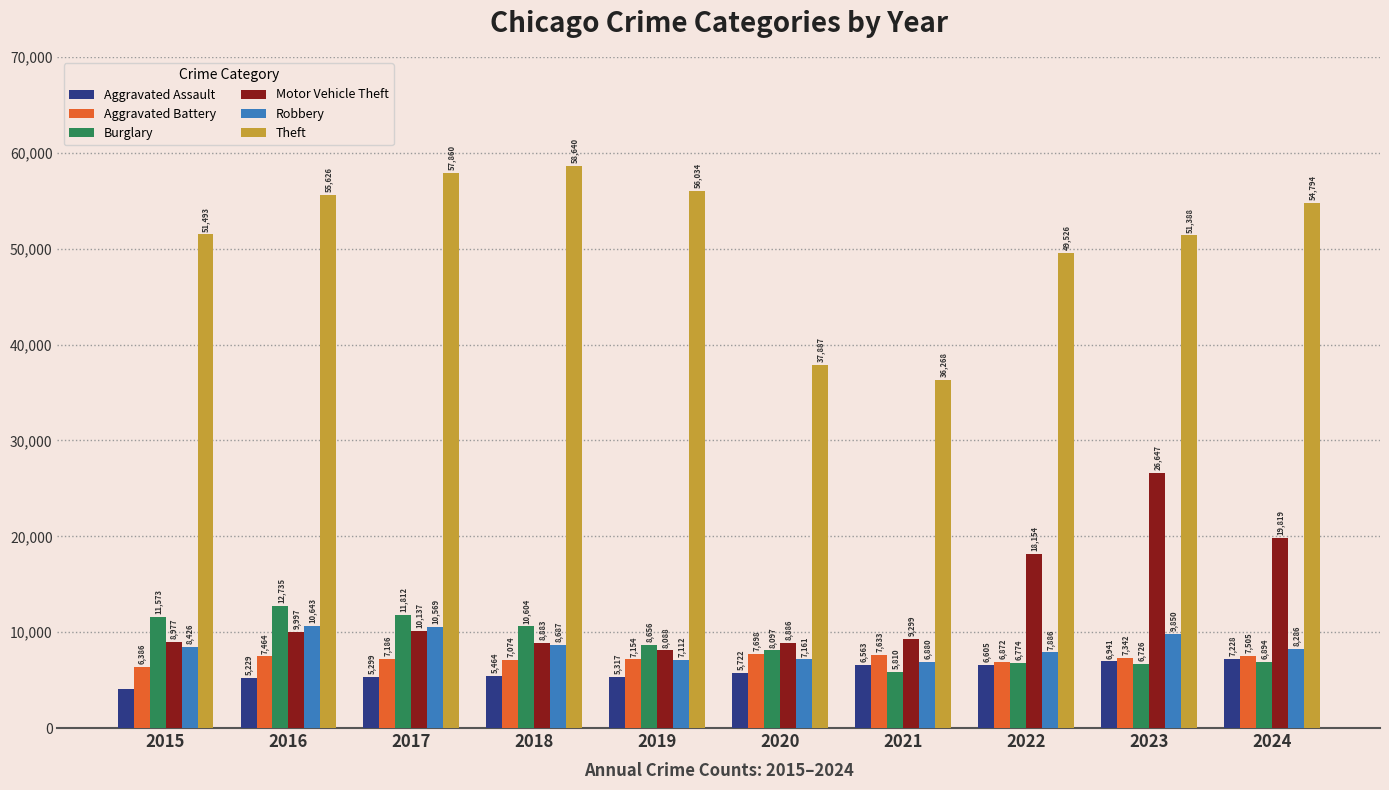

How many bars are there in each group?

6